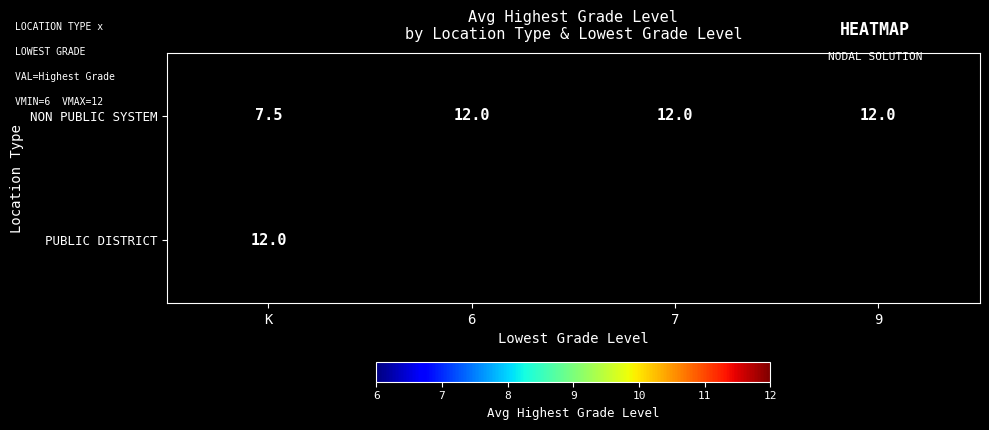

What is the smallest value displayed?

7.5